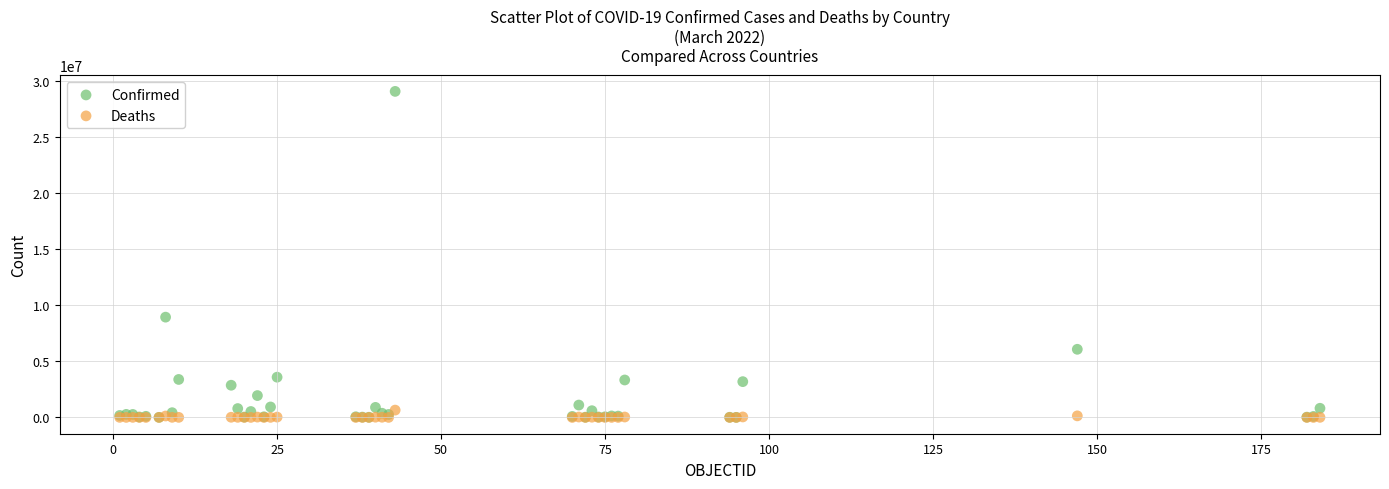

What are all the series names shown in the legend?

Confirmed, Deaths